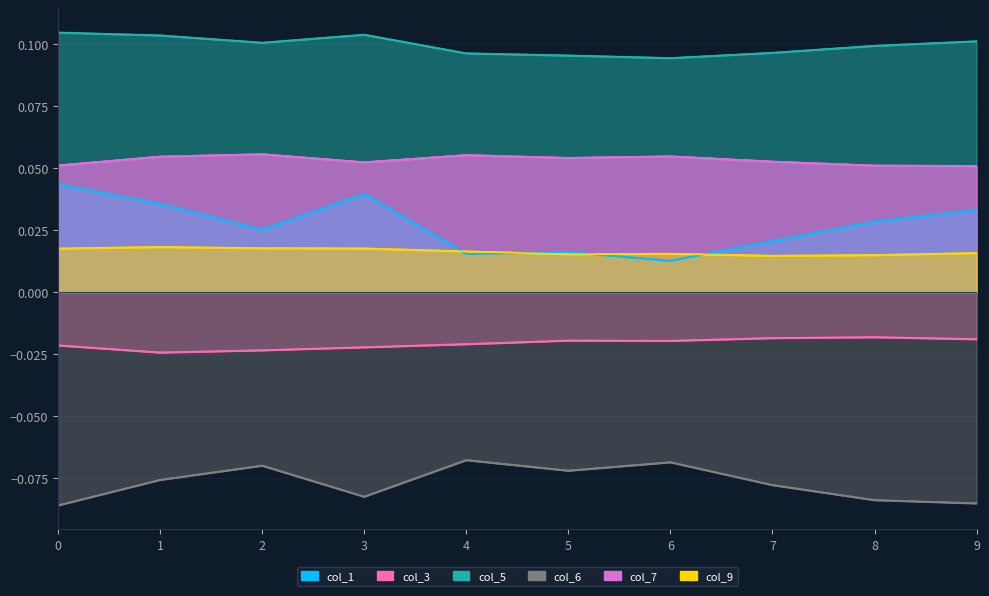

The value of col_1 at 9 is 0.0. True or false?

False